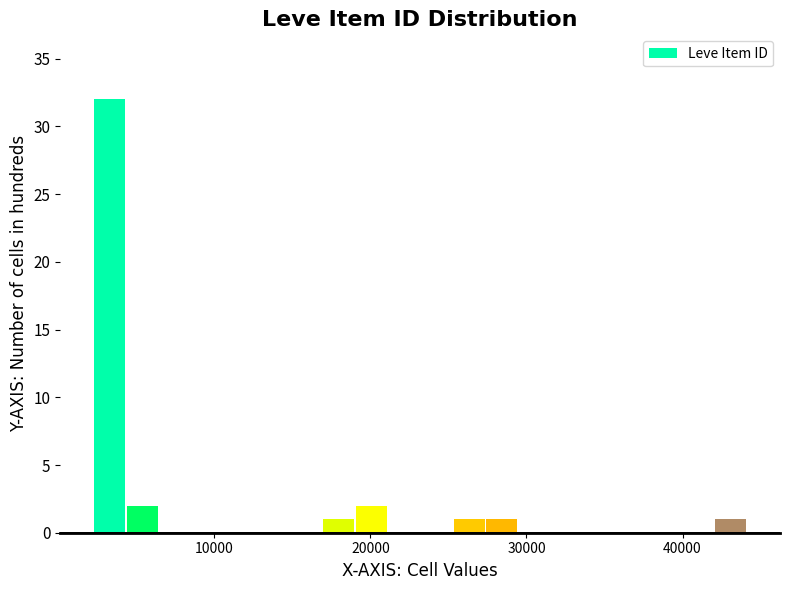

Read against the x-axis, roughly where is the centre of the tallest bar?

3000